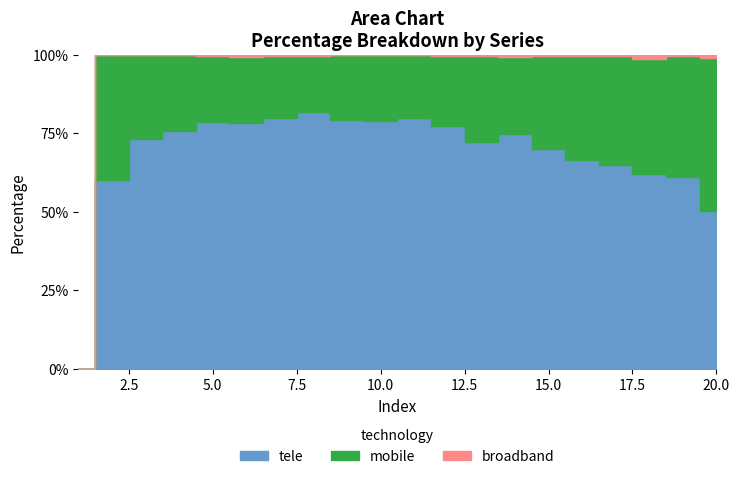

How many data points in mobile are less than 155?

10